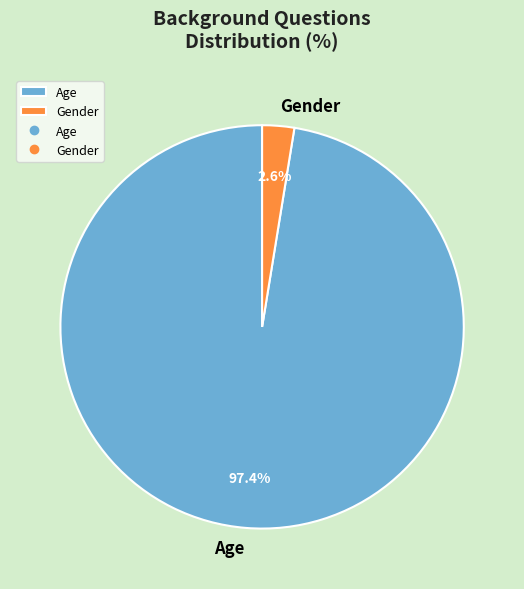

Combined, do Gender and Age account for over 50%?

Yes